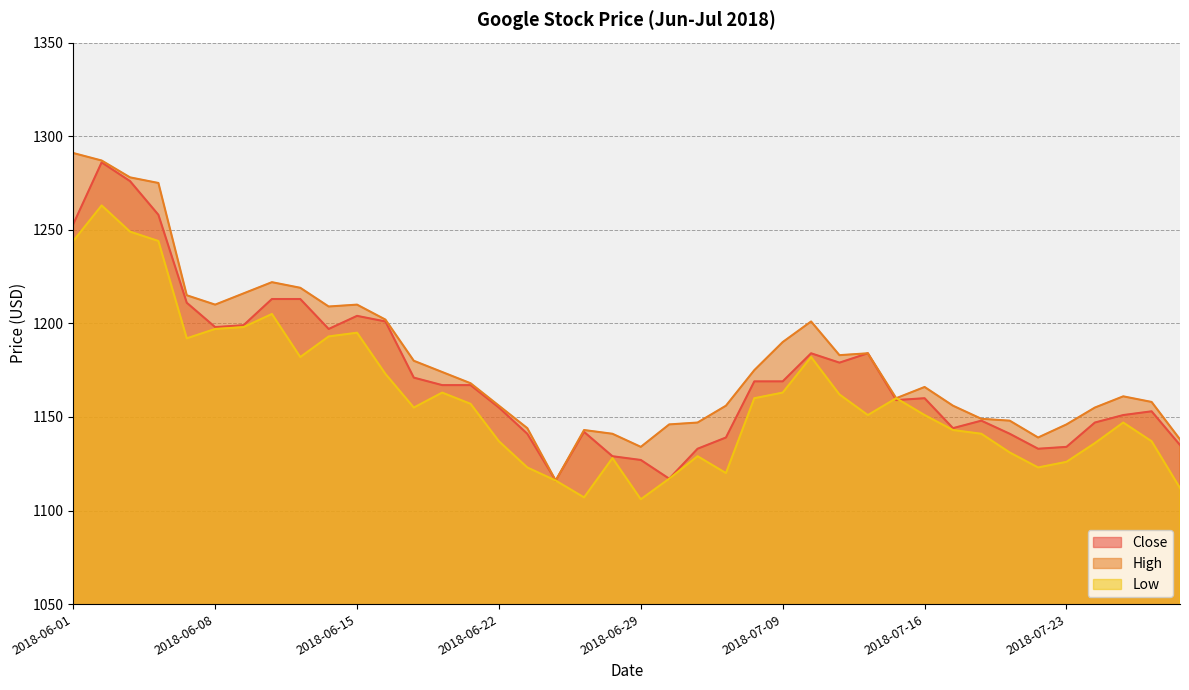

How many values in the High series exceed 1168?

19